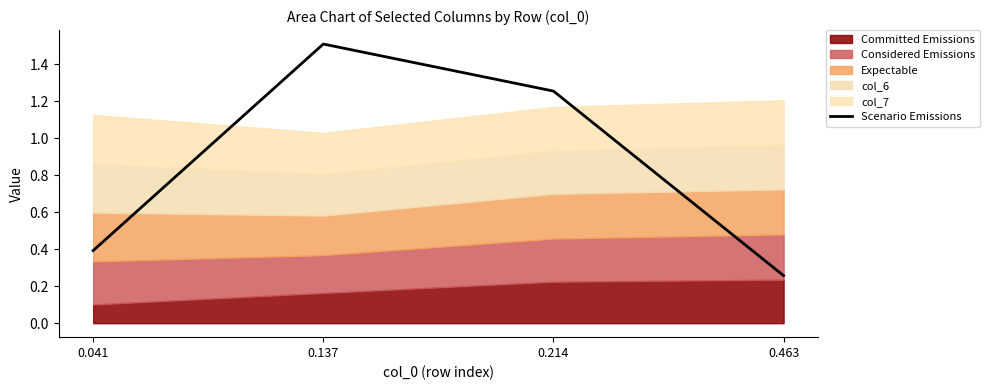

Read the value at 0.463.

0.3